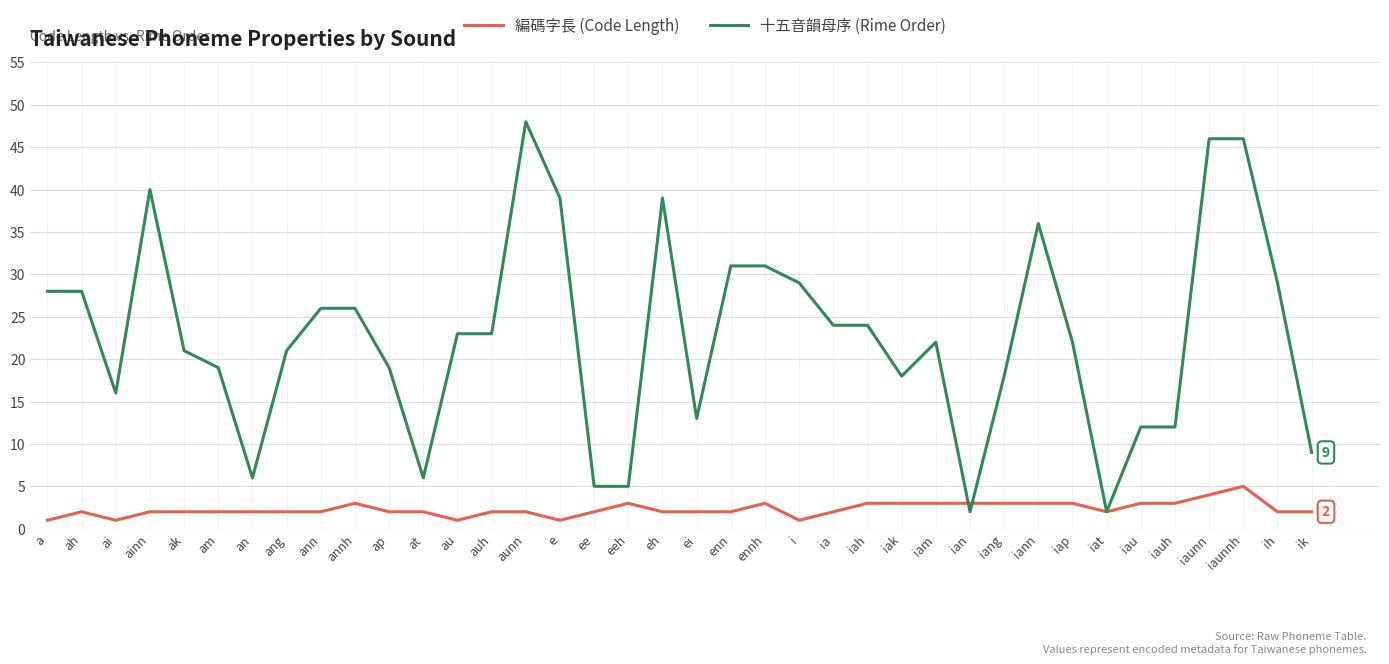

Where is the first local minimum for 編碼字長 (Code Length)?

ai